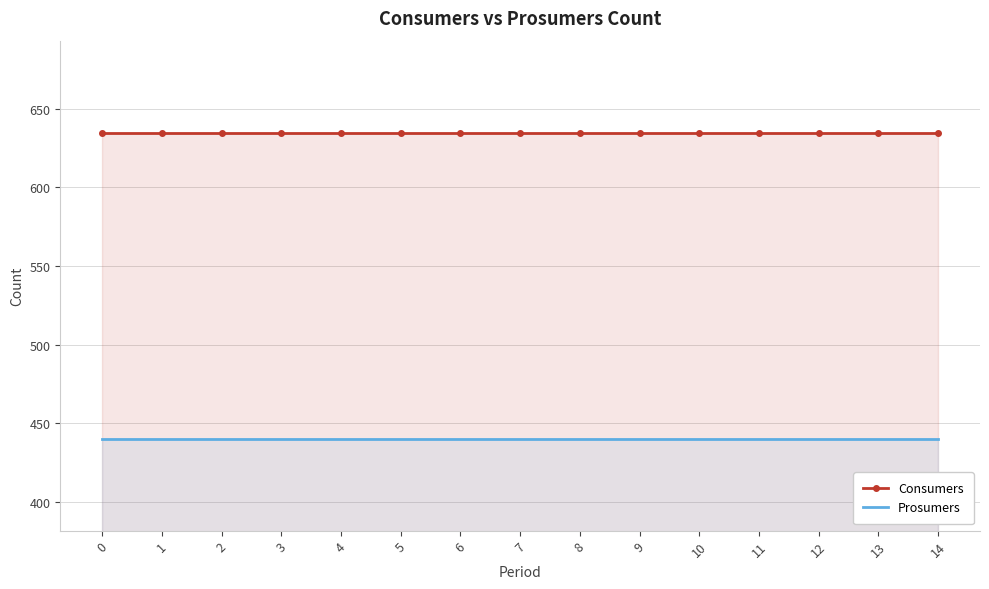

Which series has the largest total across all categories?

Consumers